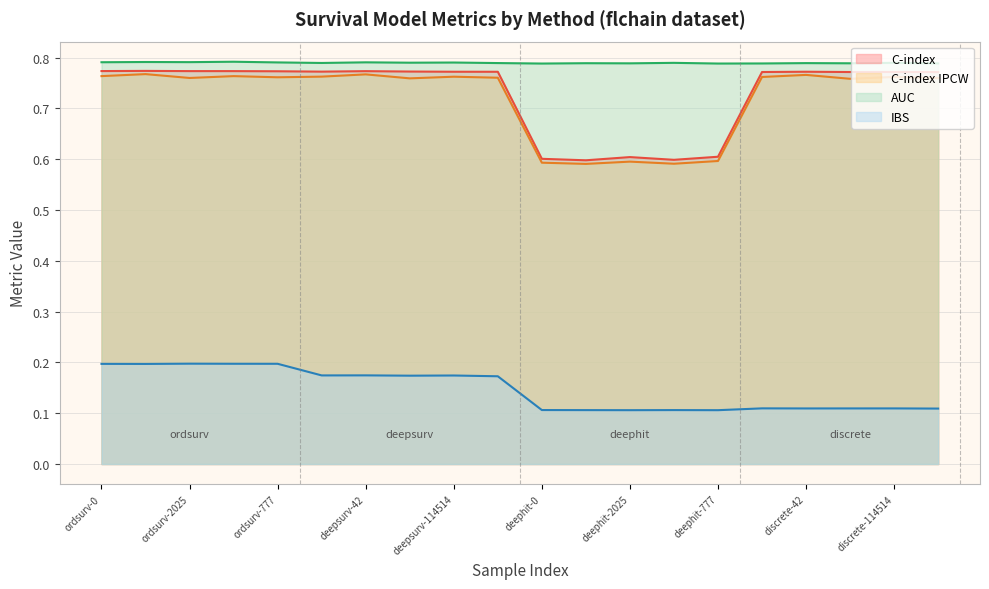

What is the label of the 14th point from the left?

deephit-114514